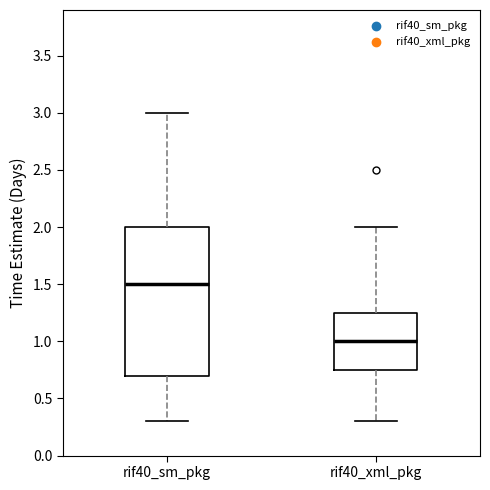

Reading left to right, read every box against the y-axis: the position of its median line, the range the box covers, and the ends of its whiskers. The values are not printed on the chart, so give them approximately, as read against the axis.

rif40_sm_pkg: median 1.50, box 0.70 to 2.00, whiskers 0.30 to 3.00
rif40_xml_pkg: median 1.00, box 0.75 to 1.25, whiskers 0.30 to 2.00